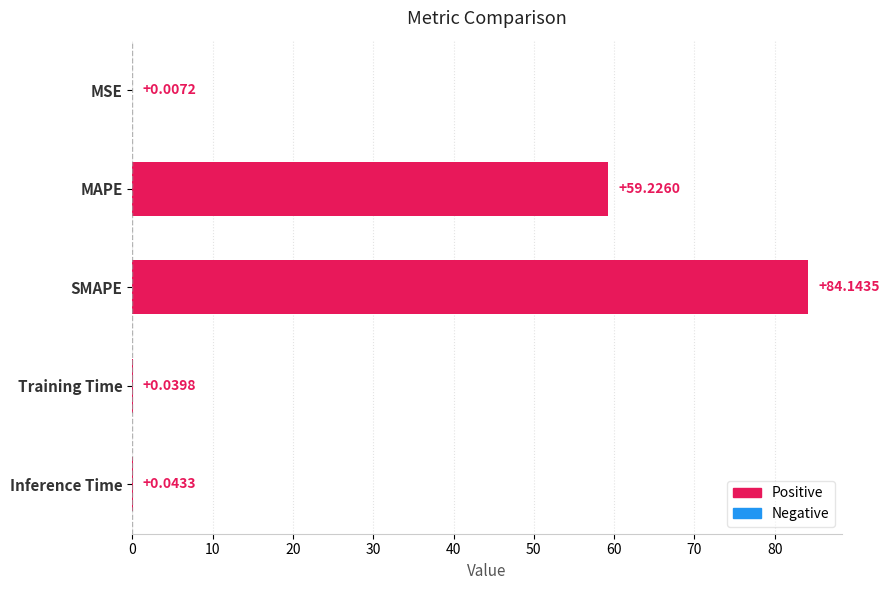

At which category does the chart reach its peak across all series?

SMAPE